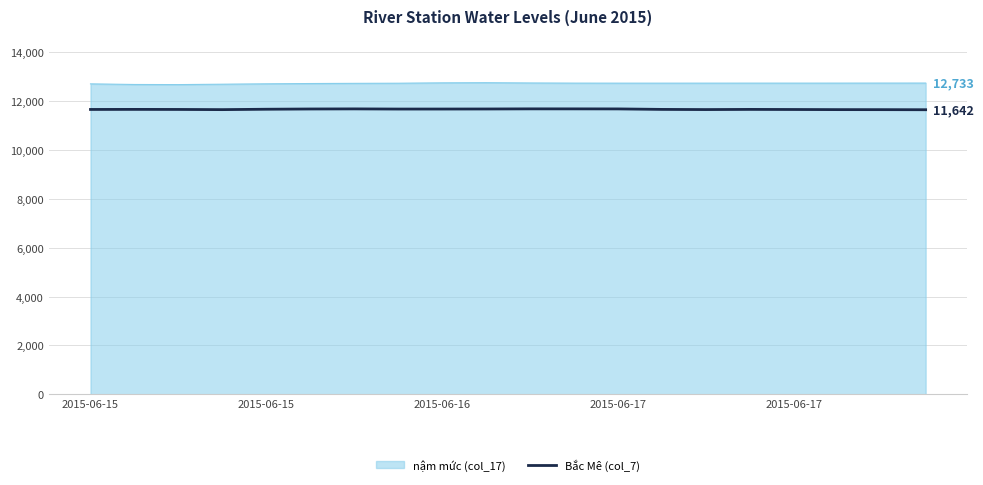

Rank the series by their maximum value, from highest to lowest.

nậm mức (col_17), Bắc Mê (col_7)